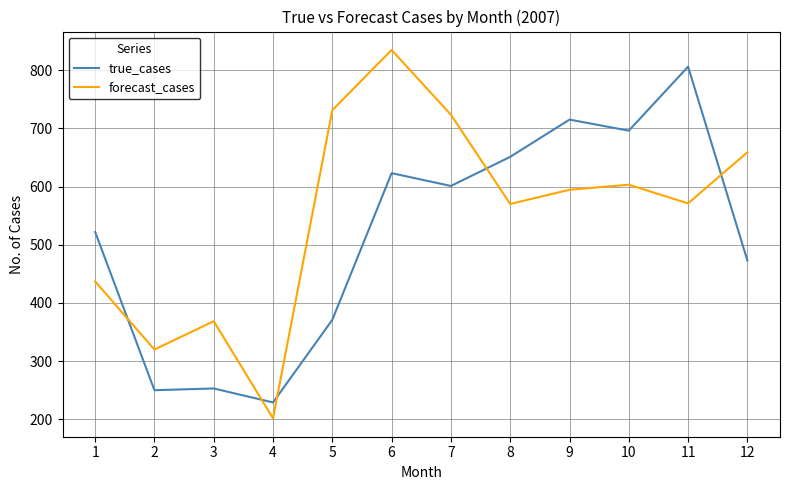

At how many categories does at least one series exceed 748?

2